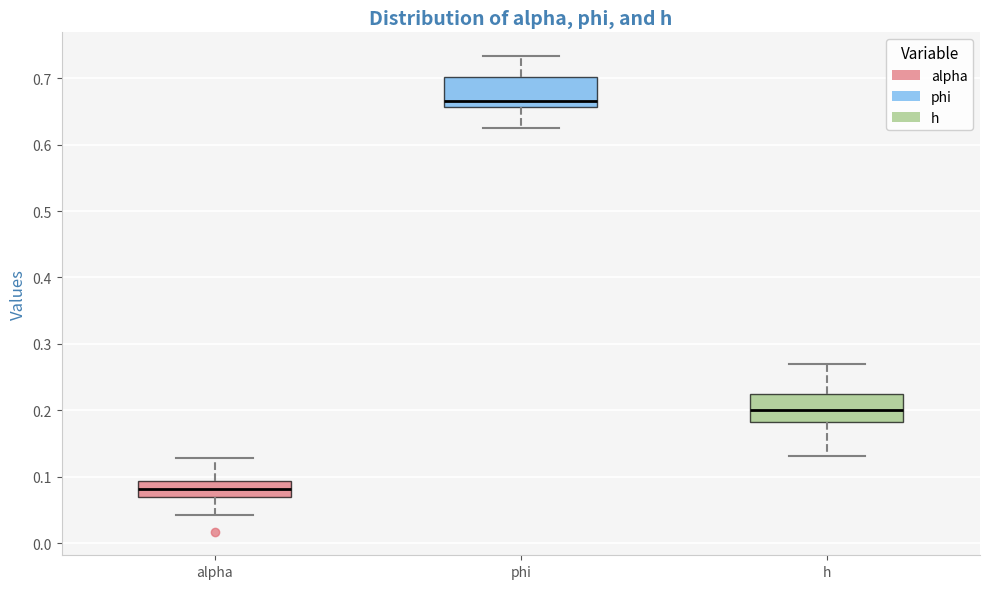

Where is the upper edge of the box for h on the y-axis? The values are not printed on the chart, so give them approximately, as read against the axis.

0.22